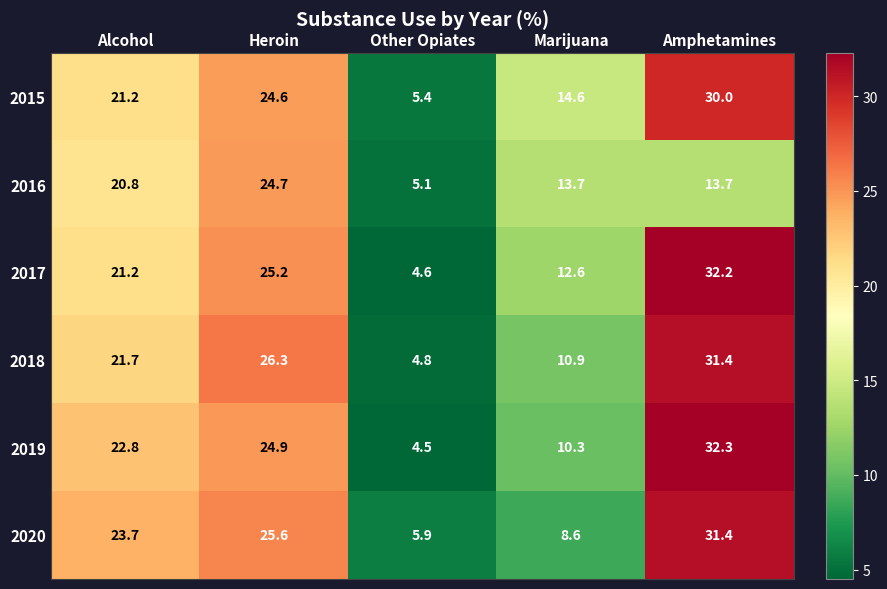

What is the maximum value shown in the chart?

32.3